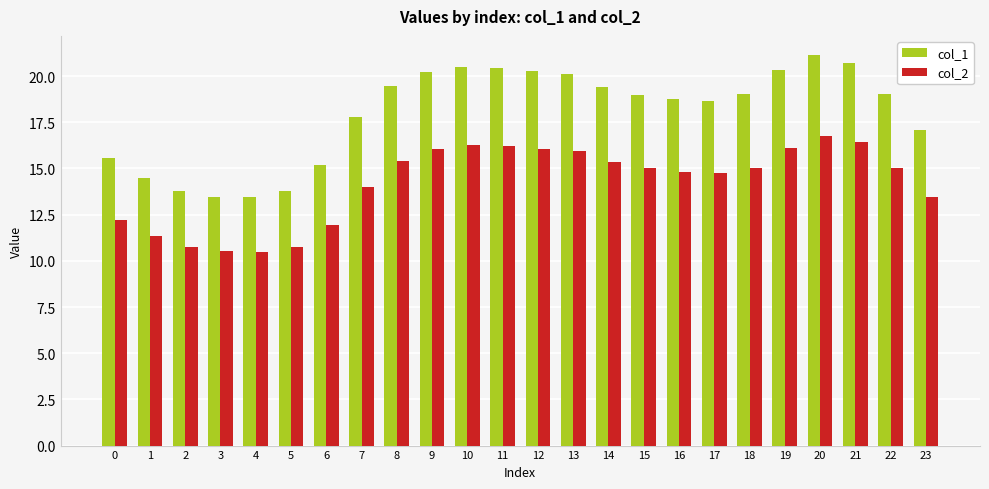

How many bars are there in each group?

2